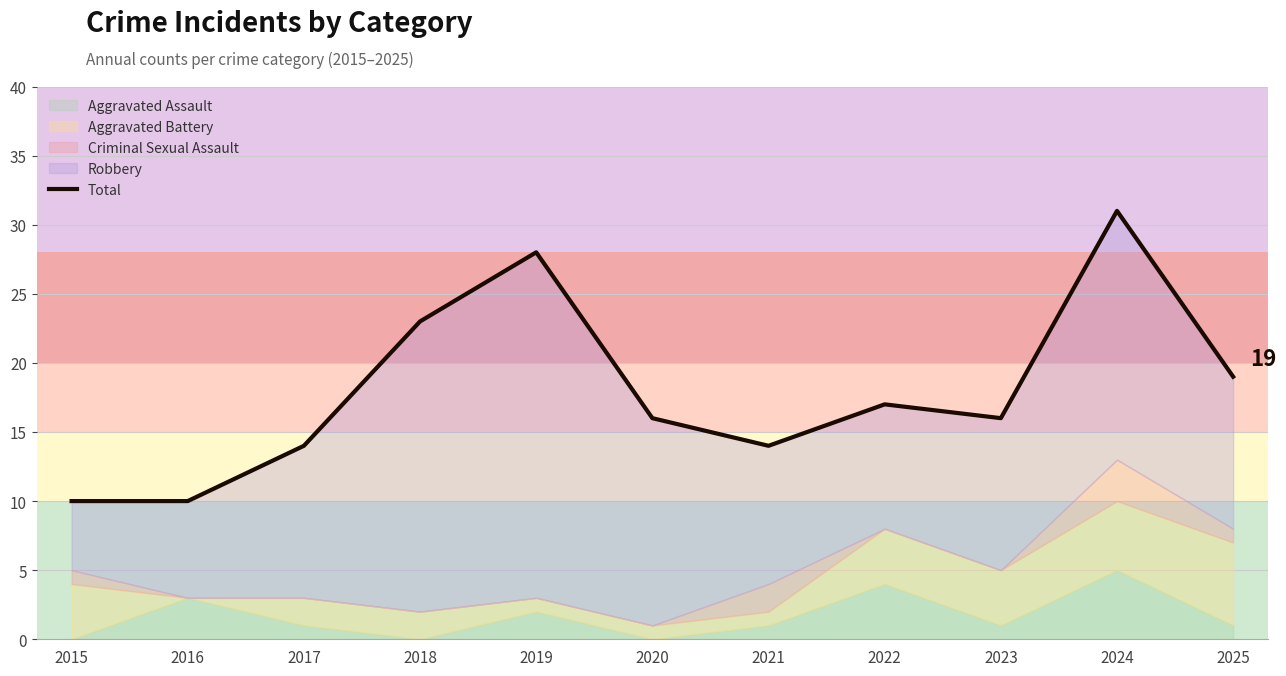

Reading right to left, what are all the values shown in this chart?

19	31	16	17	14	16	28	23	14	10	10